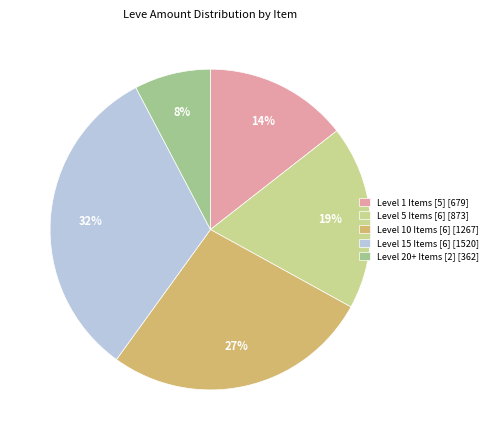

To the nearest percent, what is the average slice percentage?

20%